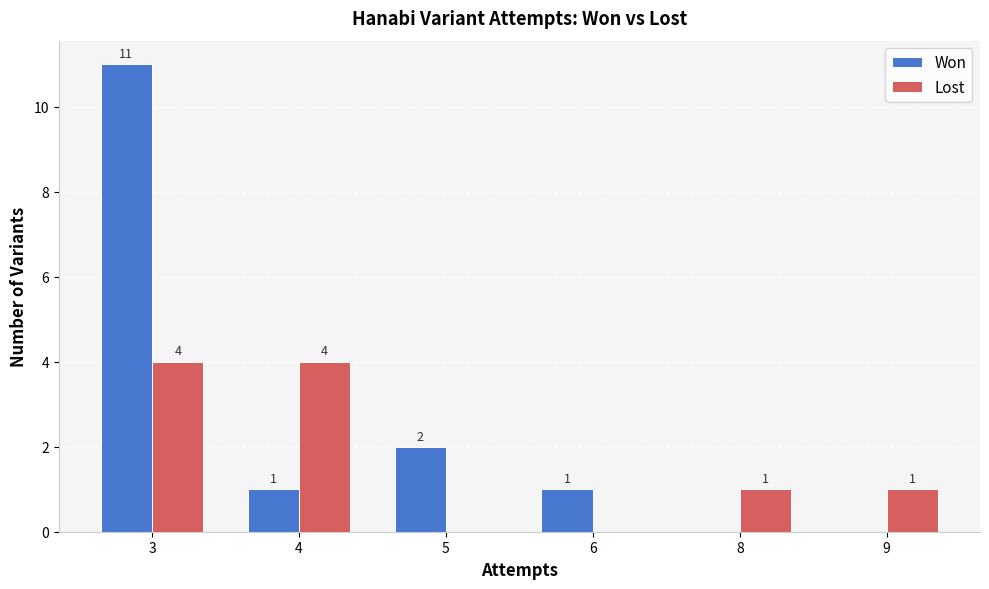

Which series changed the most between 4 and 6?

Lost